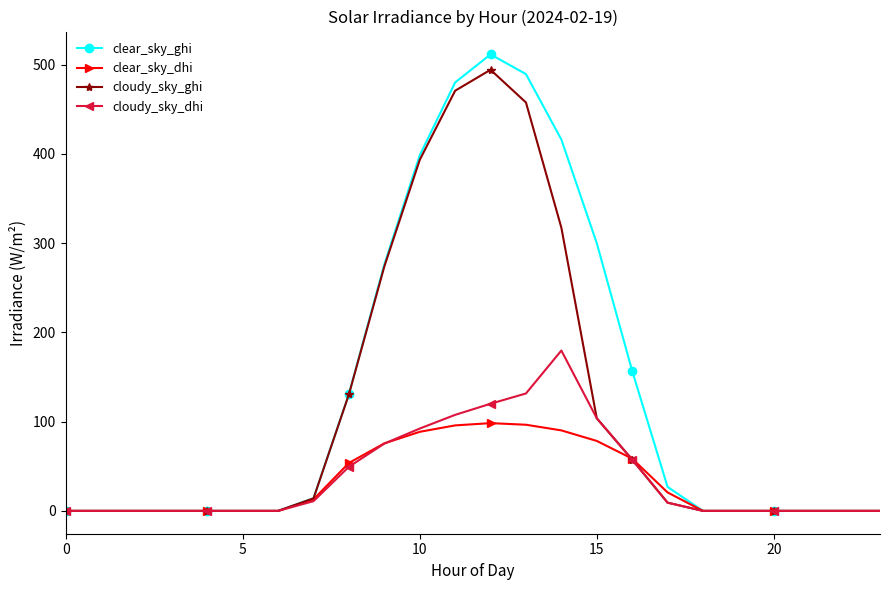

In cloudy_sky_dhi, how many points are higher than both neighbors (excluding endpoints)?

1